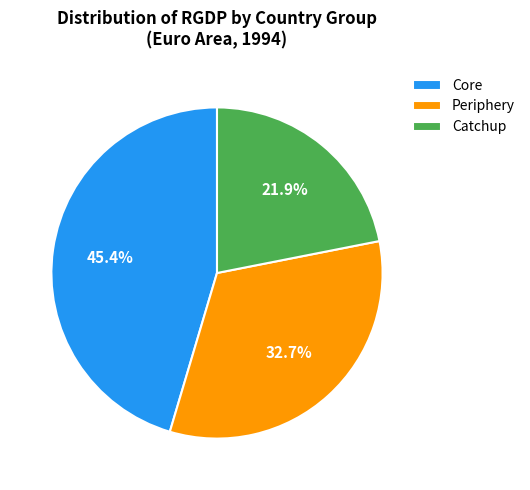

Which slice is the largest?

Core